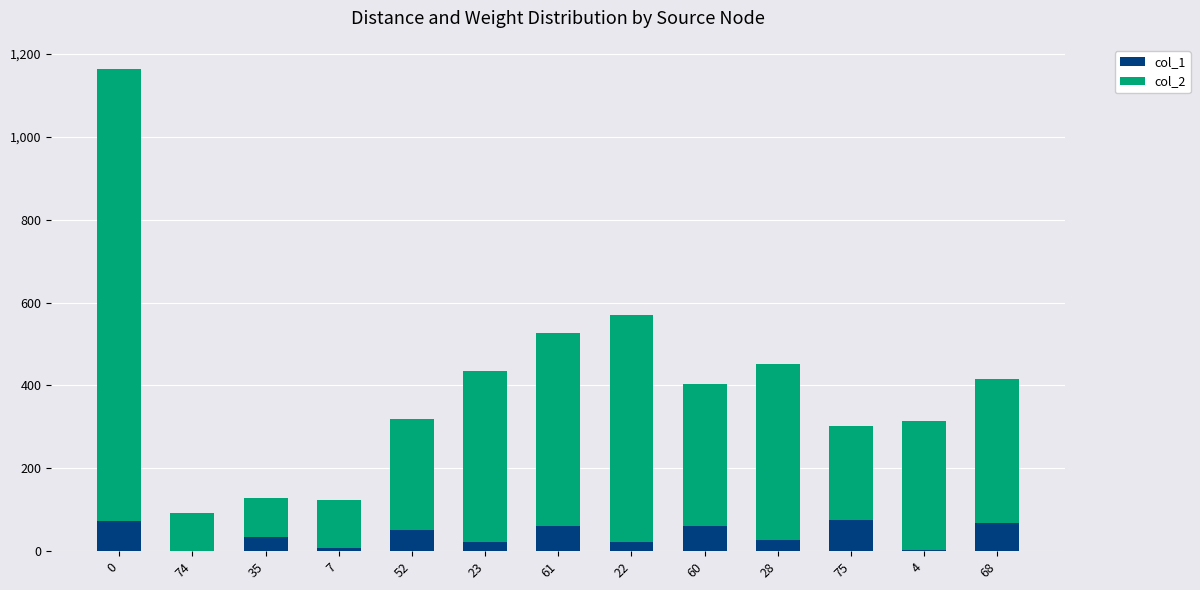

The value of col_1 at 75 is 112. True or false?

False